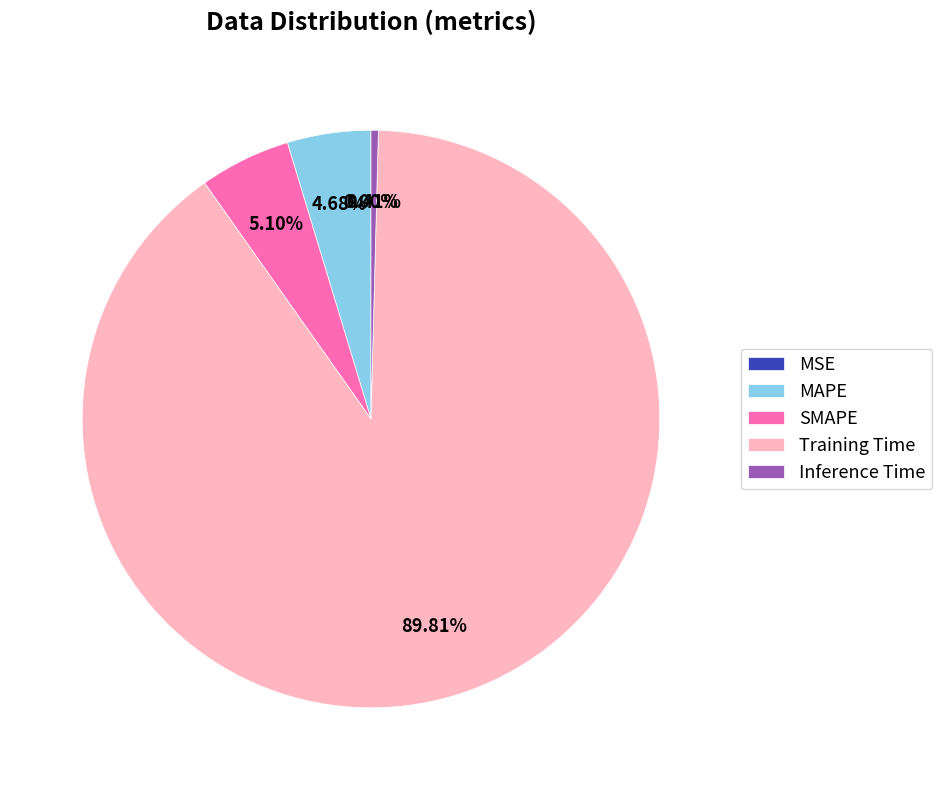

To the nearest percent, what portion does MAPE represent?

5%